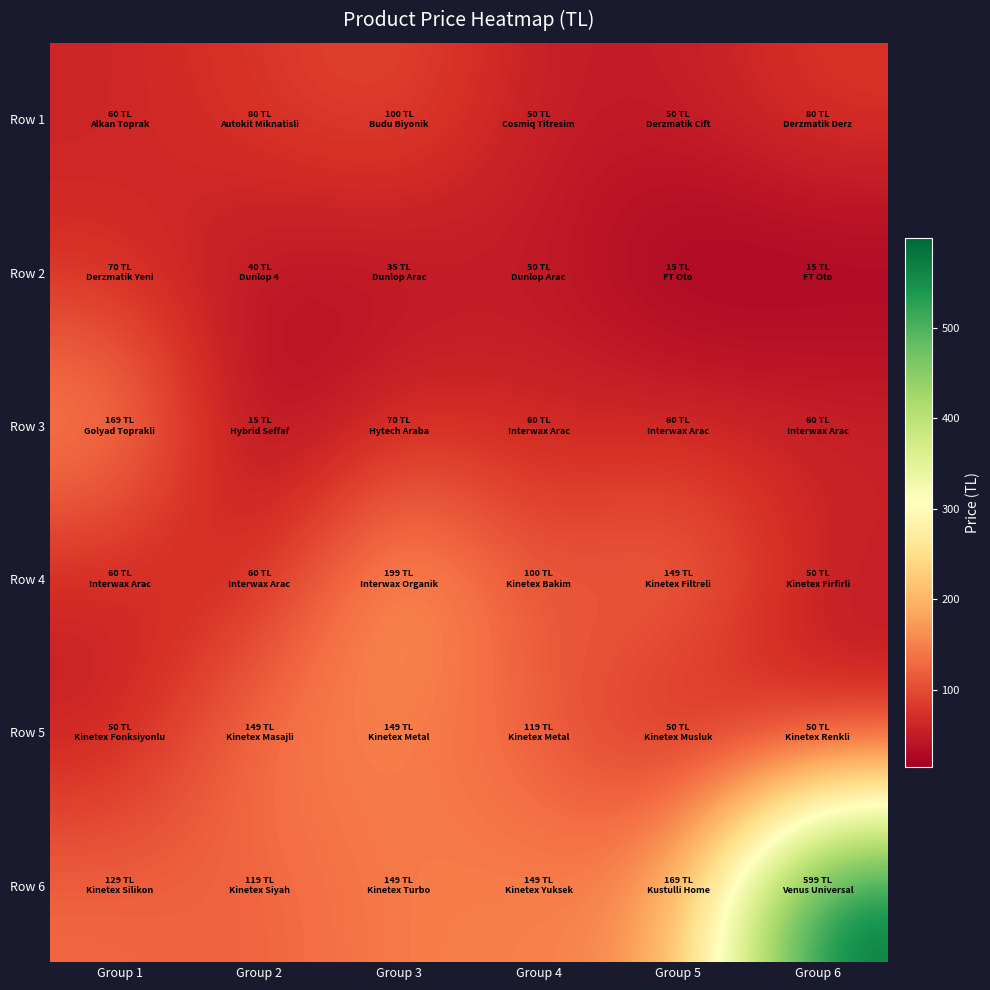

Reading right to left, list all the values displayed in this chart.

Row 1: Group 6=79.9	Group 5=50.0	Group 4=50.0	Group 3=99.9	Group 2=79.9	Group 1=59.9
Row 2: Group 6=14.9	Group 5=14.9	Group 4=50.0	Group 3=35.0	Group 2=40.0	Group 1=69.9
Row 3: Group 6=59.9	Group 5=59.9	Group 4=59.9	Group 3=69.9	Group 2=14.9	Group 1=169.0
Row 4: Group 6=50.0	Group 5=149.0	Group 4=99.9	Group 3=199.0	Group 2=59.9	Group 1=59.9
Row 5: Group 6=50.0	Group 5=50.0	Group 4=119.0	Group 3=149.0	Group 2=149.0	Group 1=50.0
Row 6: Group 6=599.0	Group 5=169.0	Group 4=149.0	Group 3=149.0	Group 2=119.0	Group 1=129.0